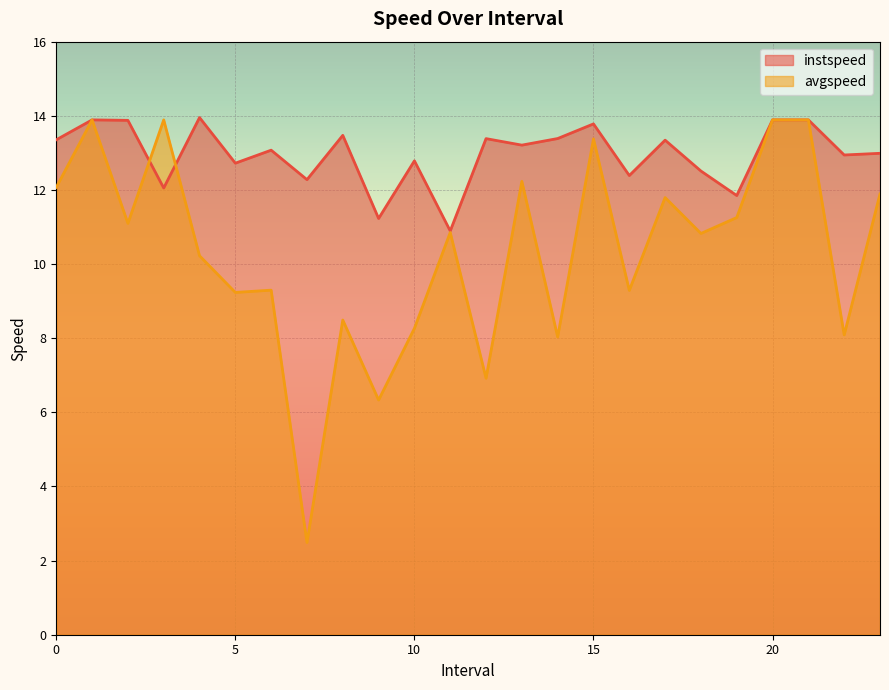

Reading left to right, extract all data points from this chart.

instspeed: 0.0=13.4	1.0=13.9	2.0=13.9	3.0=12.1	4.0=14.0	5.0=12.7	6.0=13.1	7.0=12.3	8.0=13.5	9.0=11.2	10.0=12.8	11.0=10.9	12.0=13.4	13.0=13.2	14.0=13.4	15.0=13.8	16.0=12.4	17.0=13.3	18.0=12.5	19.0=11.8	20.0=13.9	21.0=13.9	22.0=12.9	23.0=13.0
avgspeed: 0.0=12.1	1.0=13.9	2.0=11.1	3.0=13.9	4.0=10.2	5.0=9.2	6.0=9.3	7.0=2.5	8.0=8.5	9.0=6.3	10.0=8.3	11.0=10.9	12.0=6.9	13.0=12.2	14.0=8.0	15.0=13.4	16.0=9.3	17.0=11.8	18.0=10.8	19.0=11.3	20.0=13.9	21.0=13.9	22.0=8.1	23.0=11.9